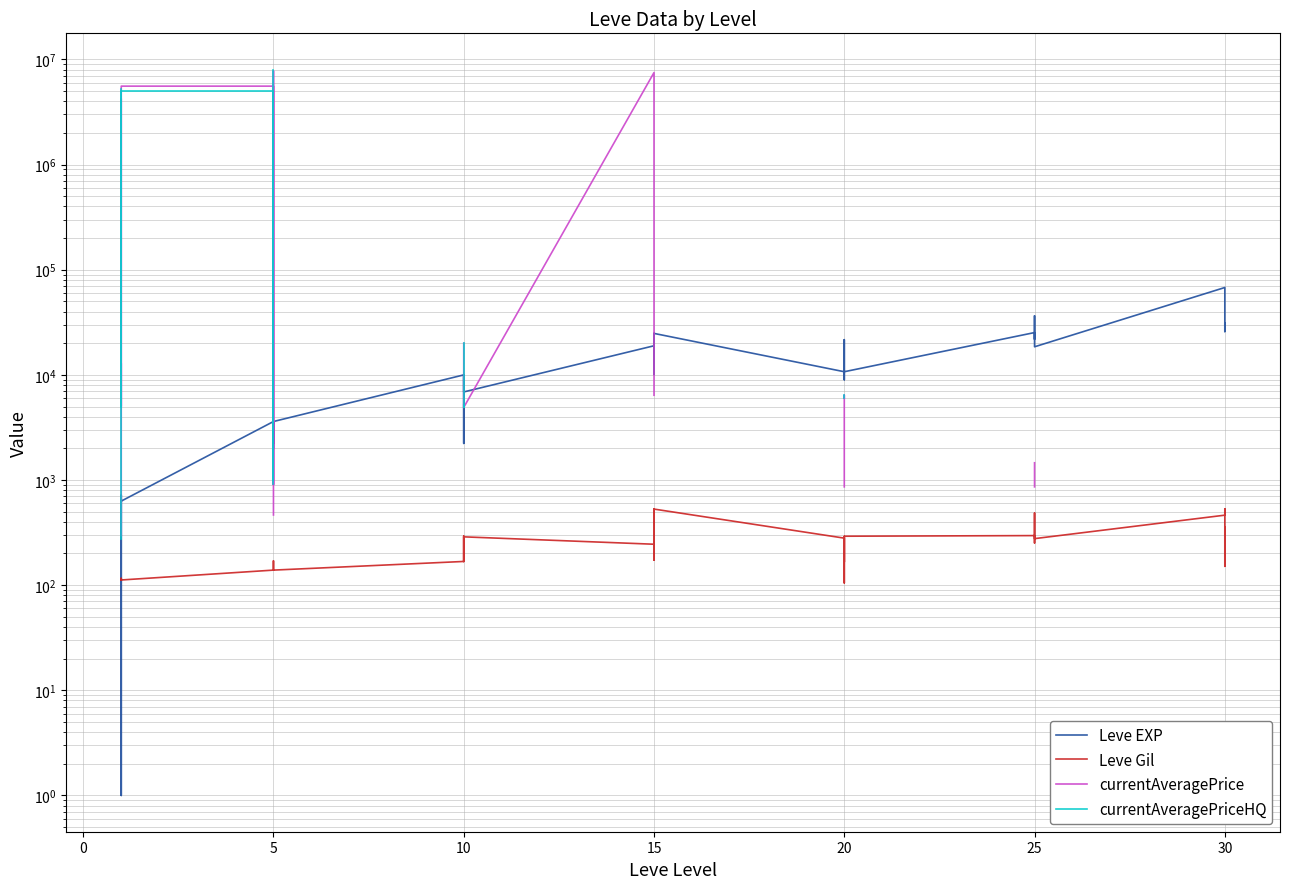

What are all the series names shown in the legend?

Leve EXP, Leve Gil, currentAveragePrice, currentAveragePriceHQ